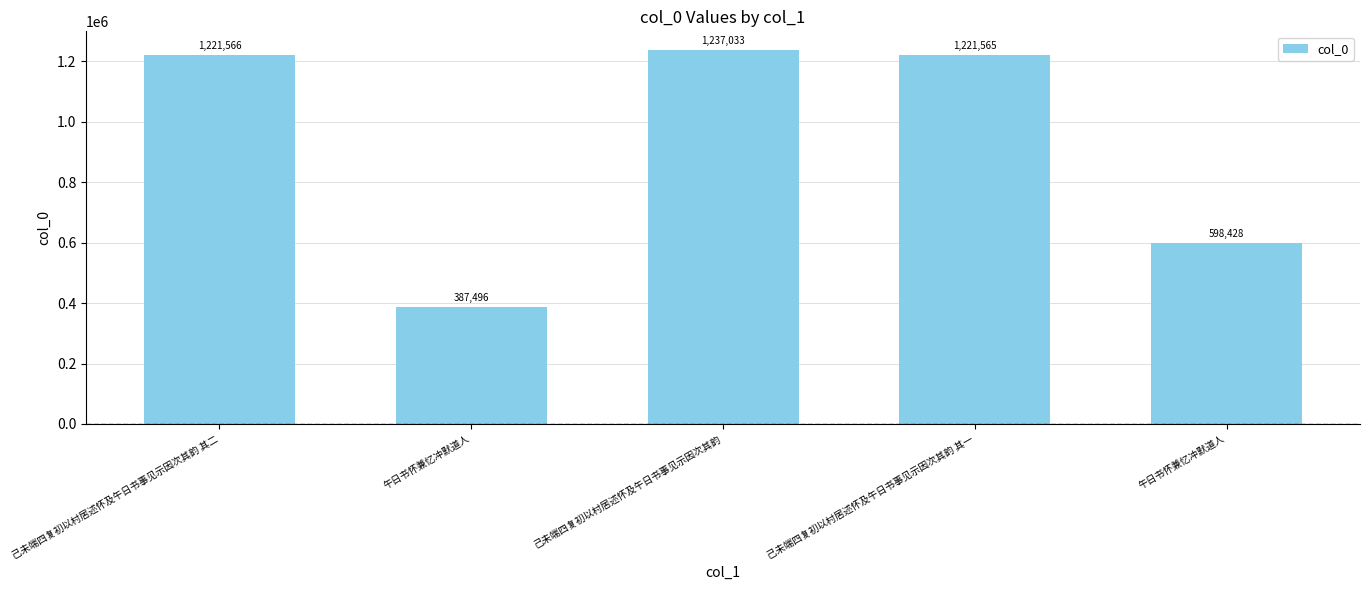

How many values are below 1221565?

2